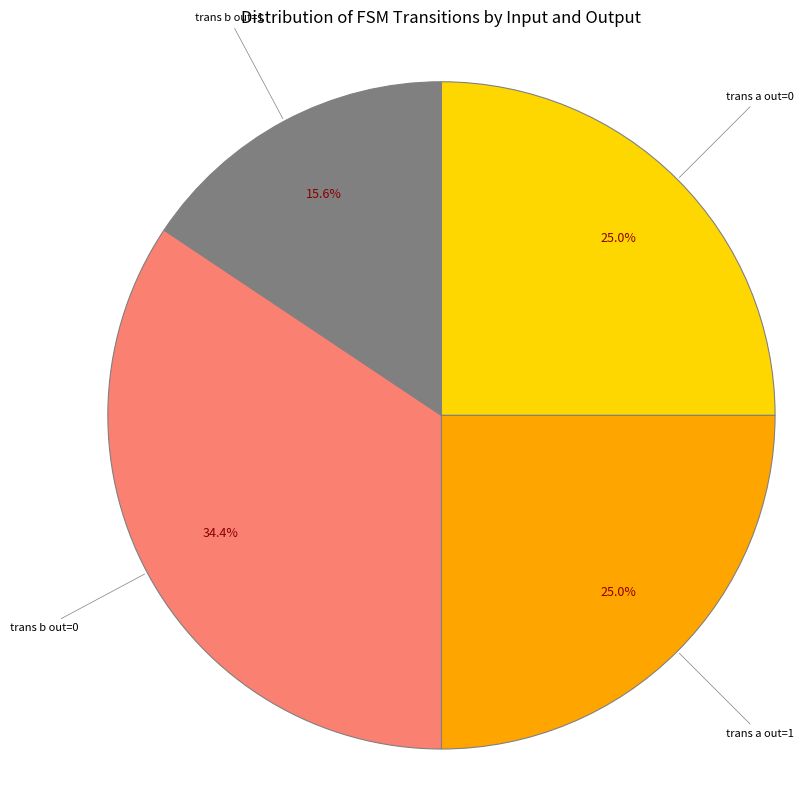

Is there any slice that represents more than half of the pie?

No